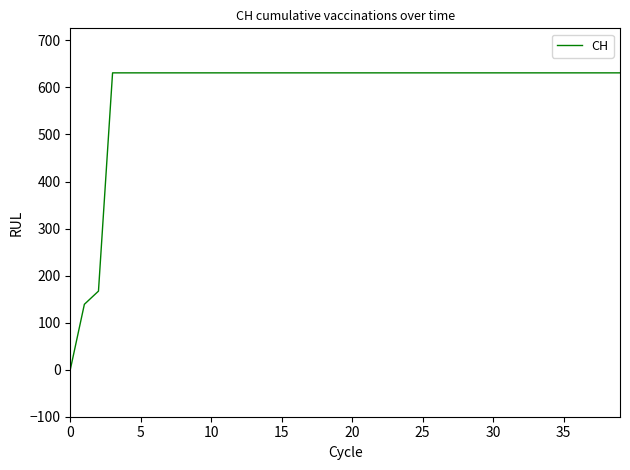

What is the difference between the maximum and minimum values?

631